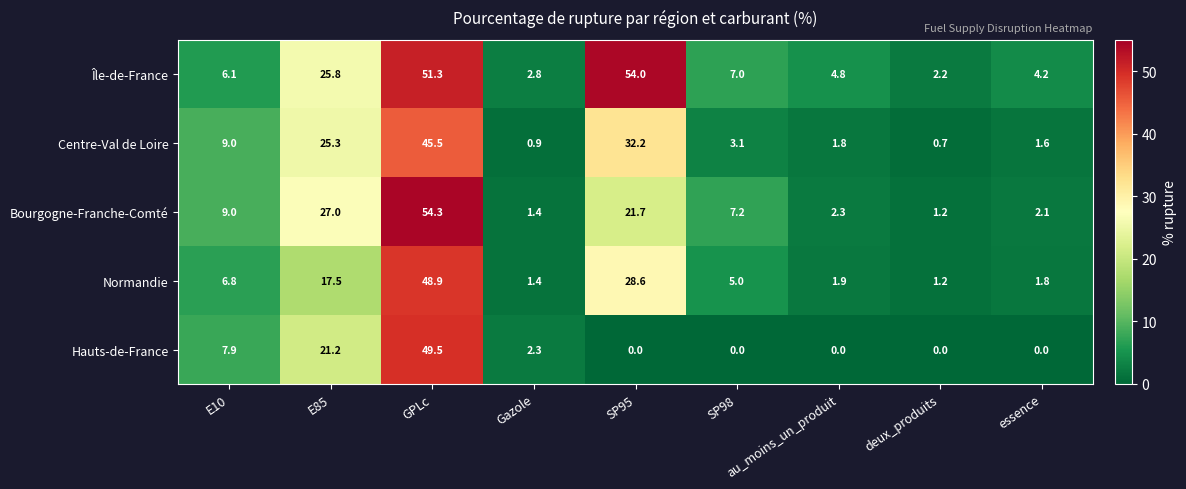

Which series has the largest range (max minus min)?

Bourgogne-Franche-Comté